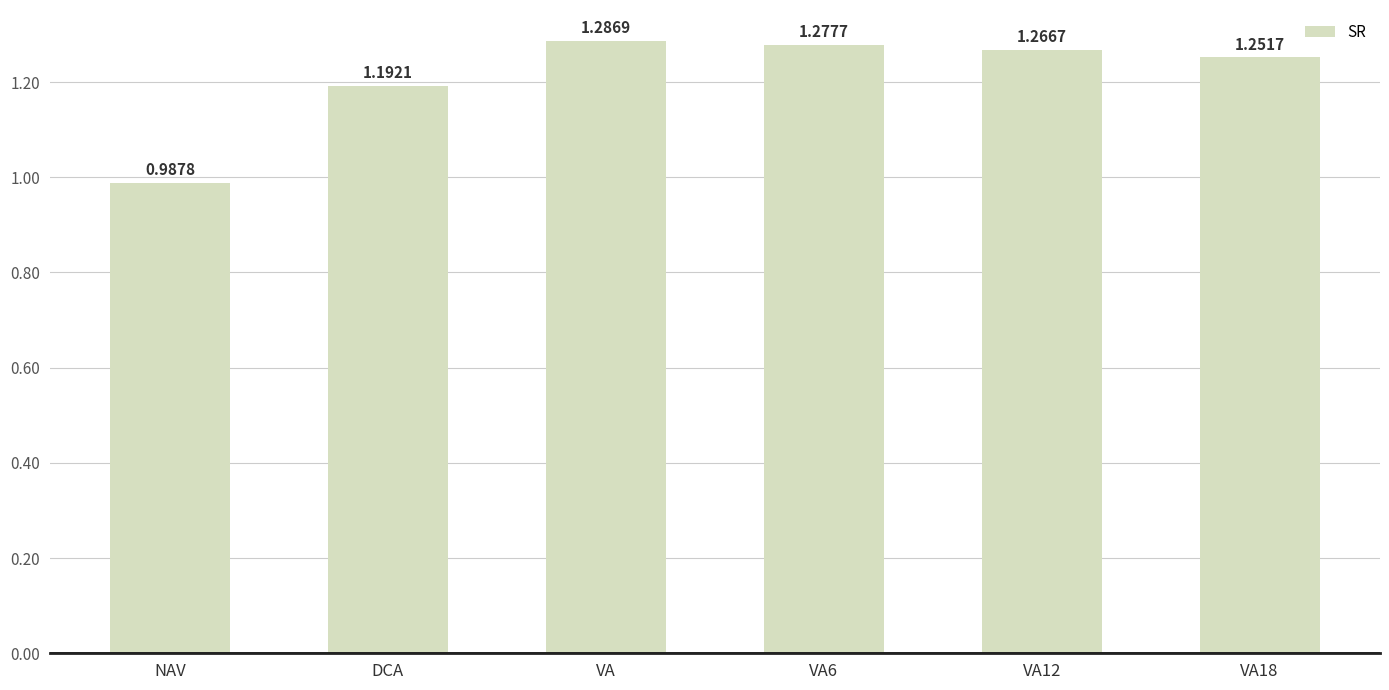

At which category does the chart reach its peak across all series?

VA